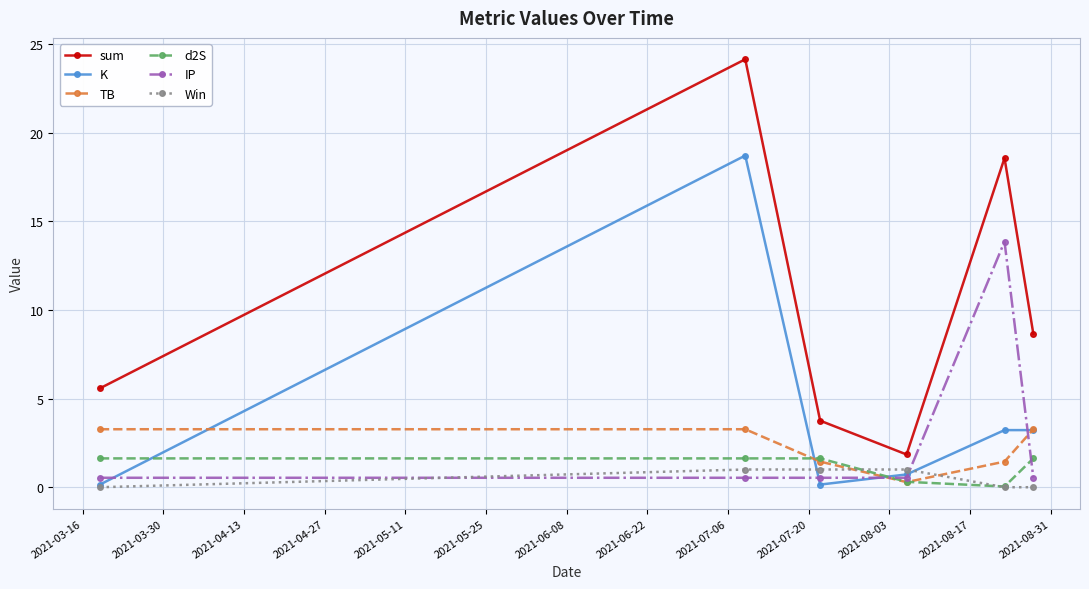

True or false: sum and IP cross at least once.

False